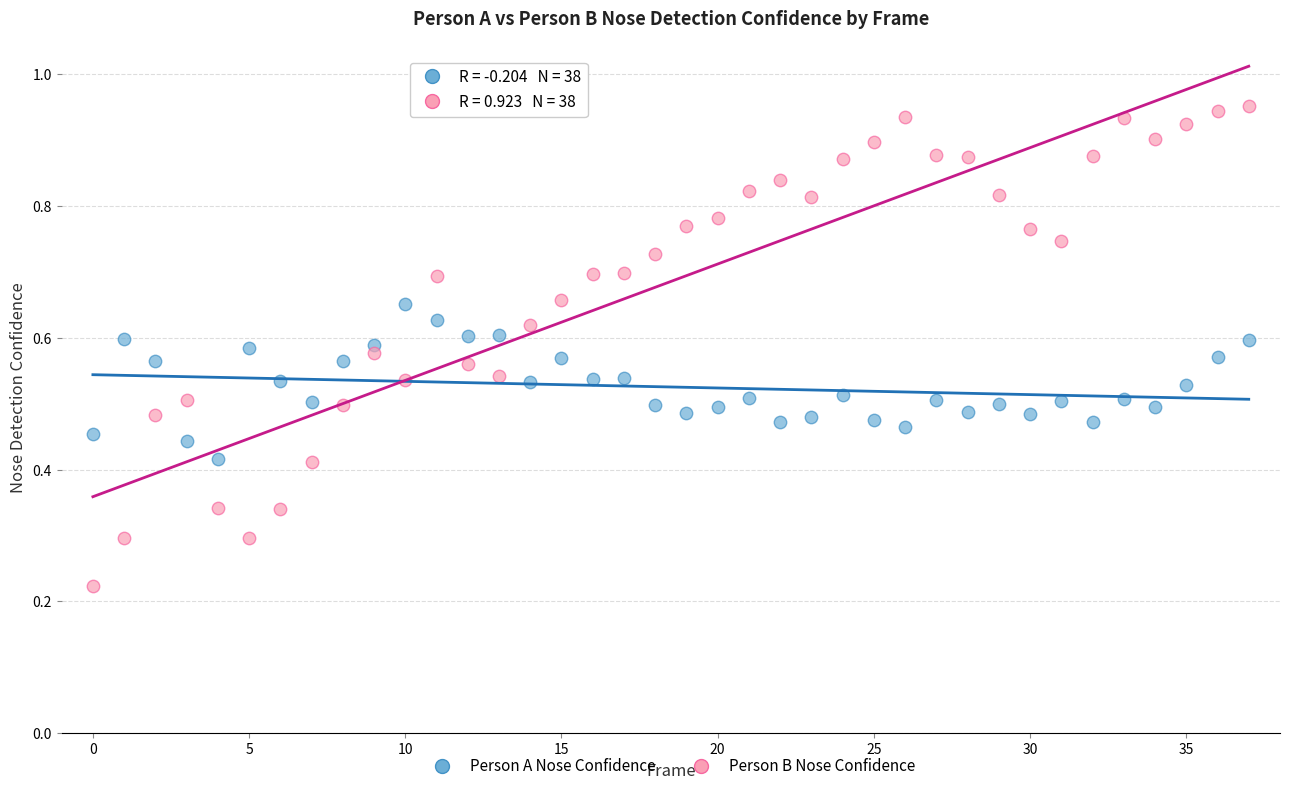

Which series contains the highest Y value?

Person B Nose Confidence